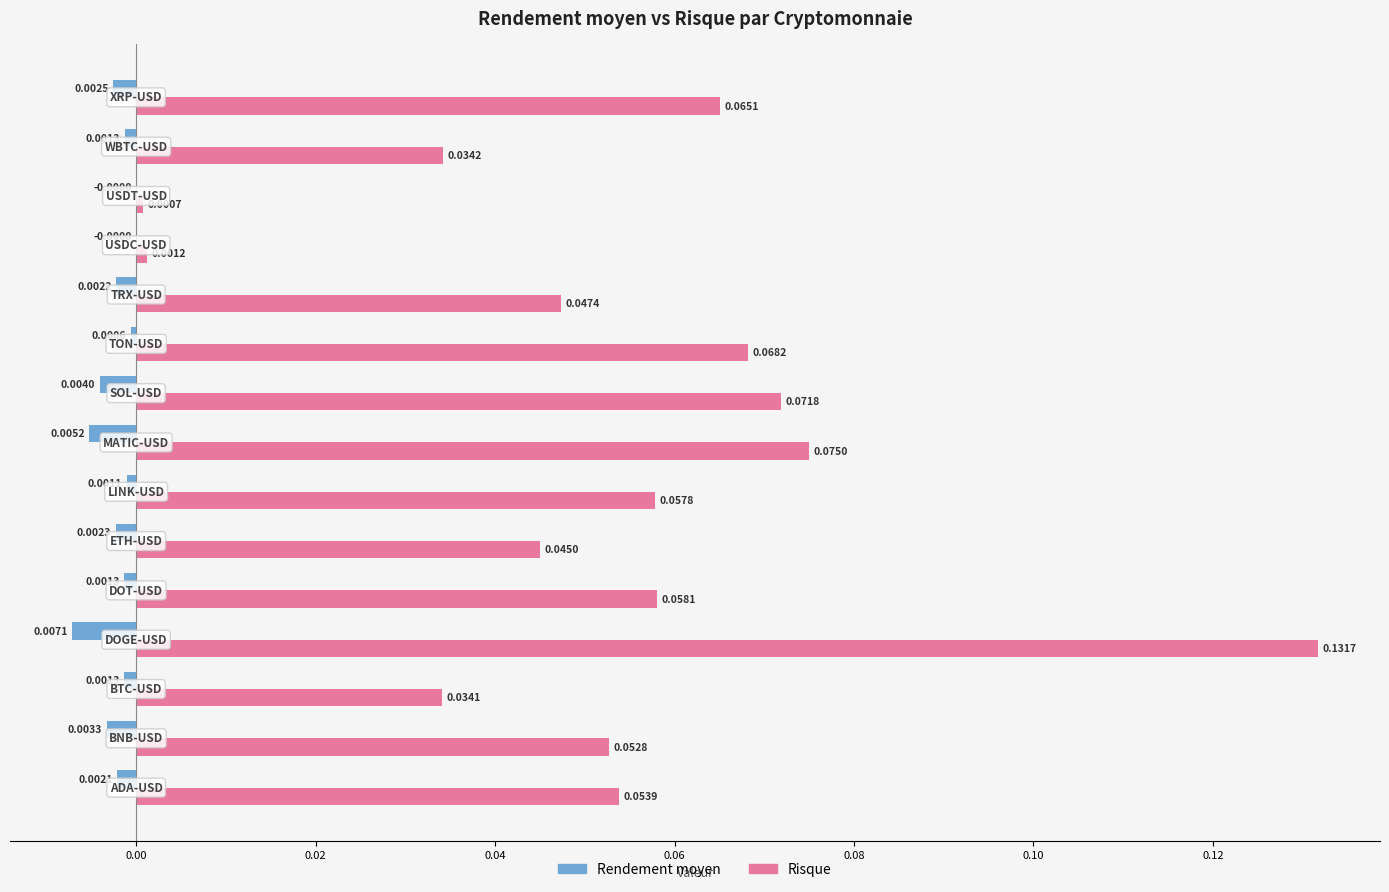

Which series has the largest total across all categories?

Risque